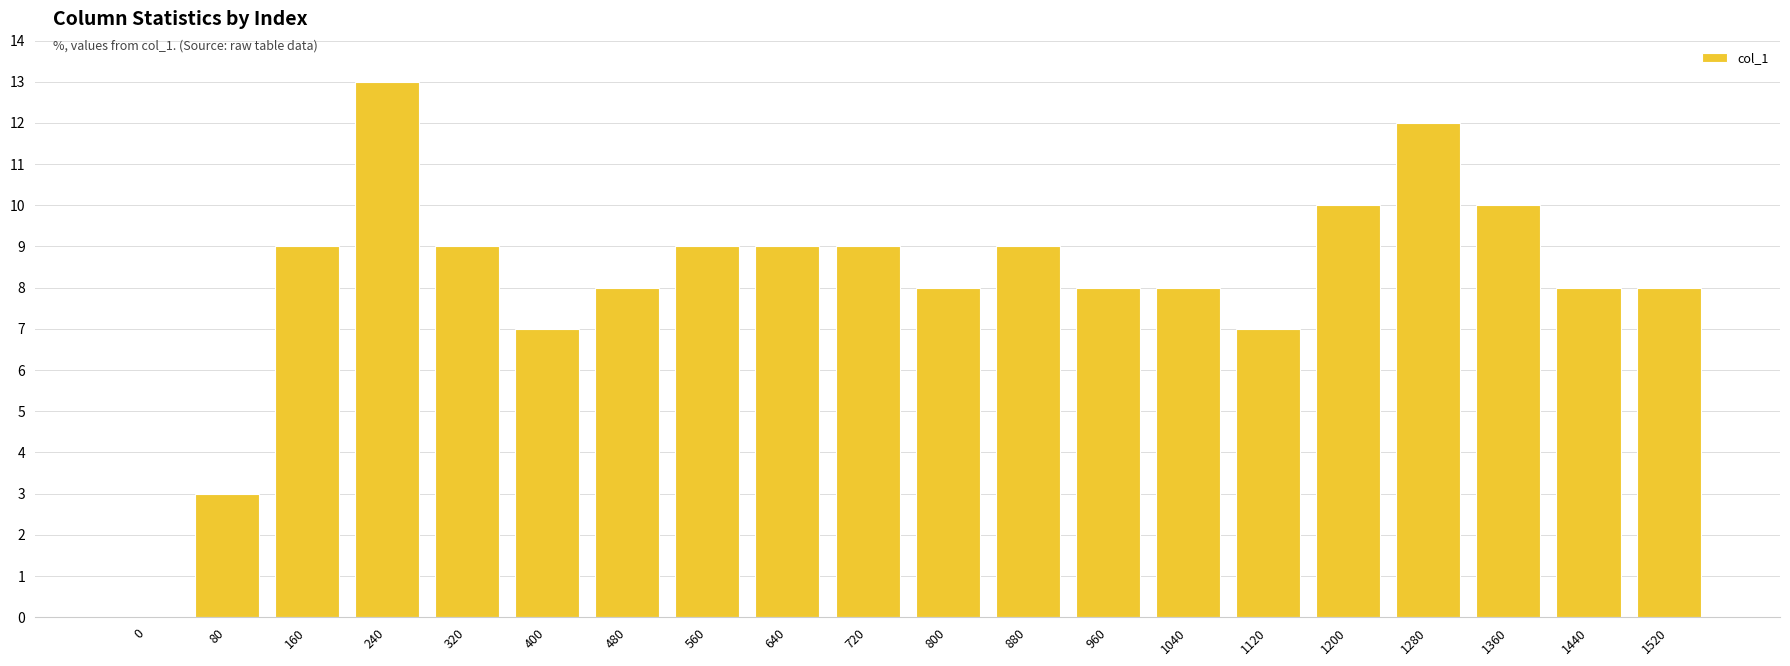

What is the sum of the values at 800 and 960?

16